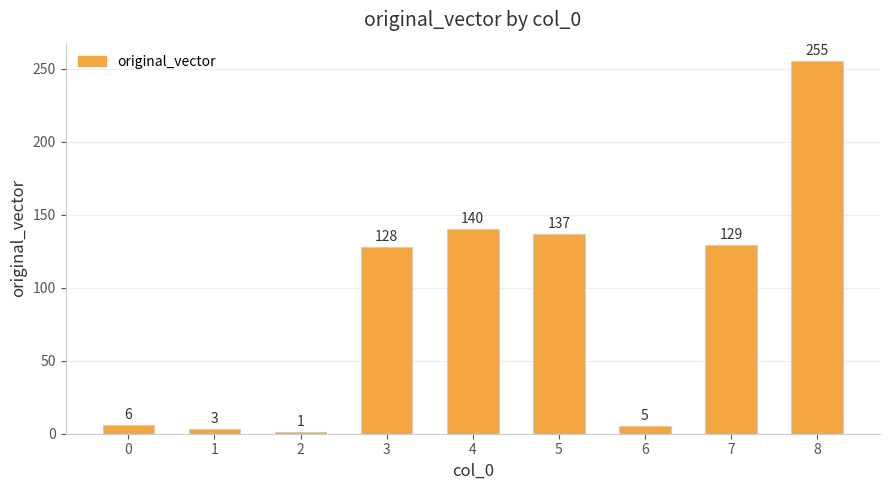

What is the value of the 6th bar from the left?

137